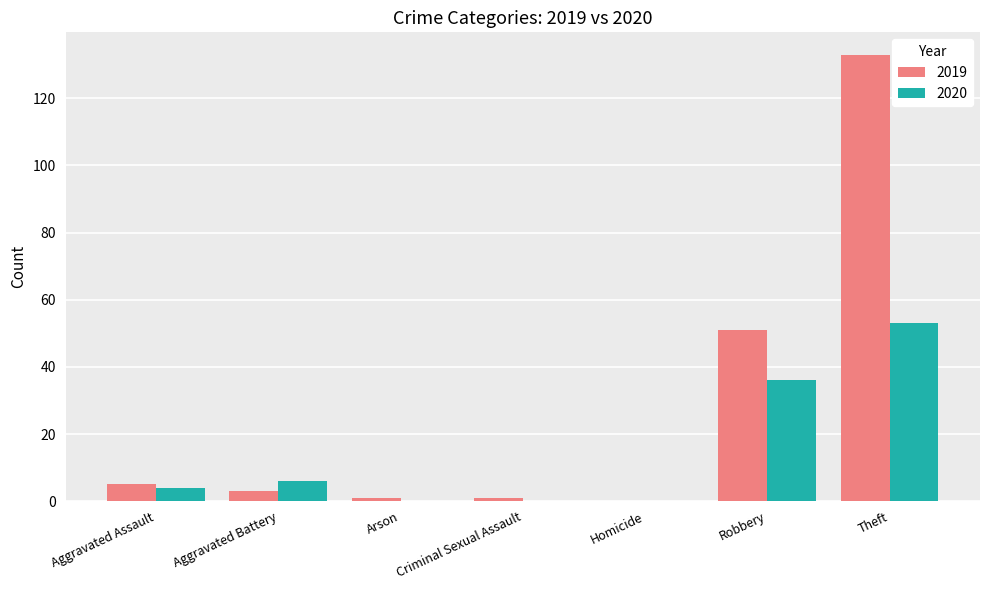

At which category does the chart reach its peak across all series?

Theft